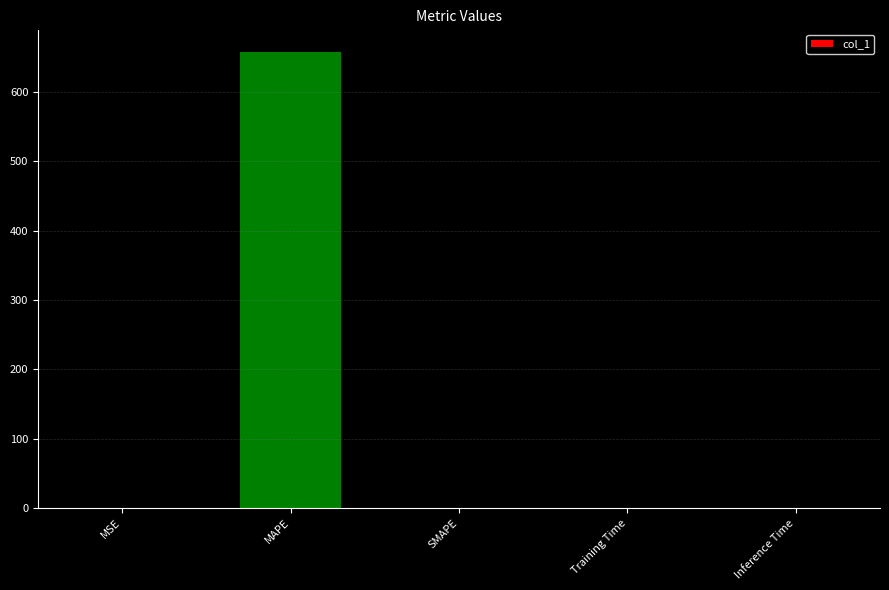

What is the average value?

131.5